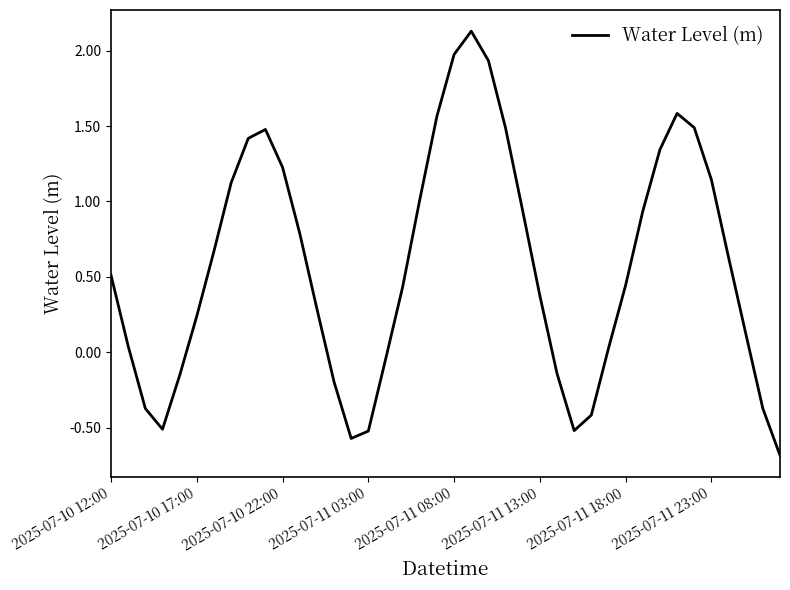

What is the difference between the second highest and minimum values?

2.7